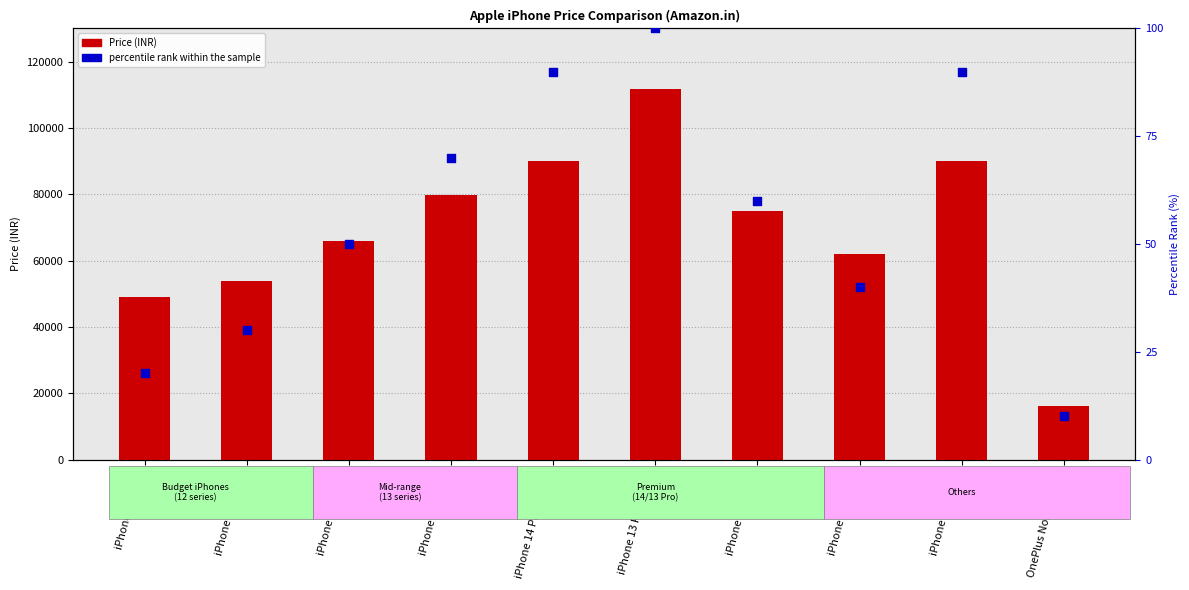

What is the total value across all series at OnePlus Nord N20 SE?

16070